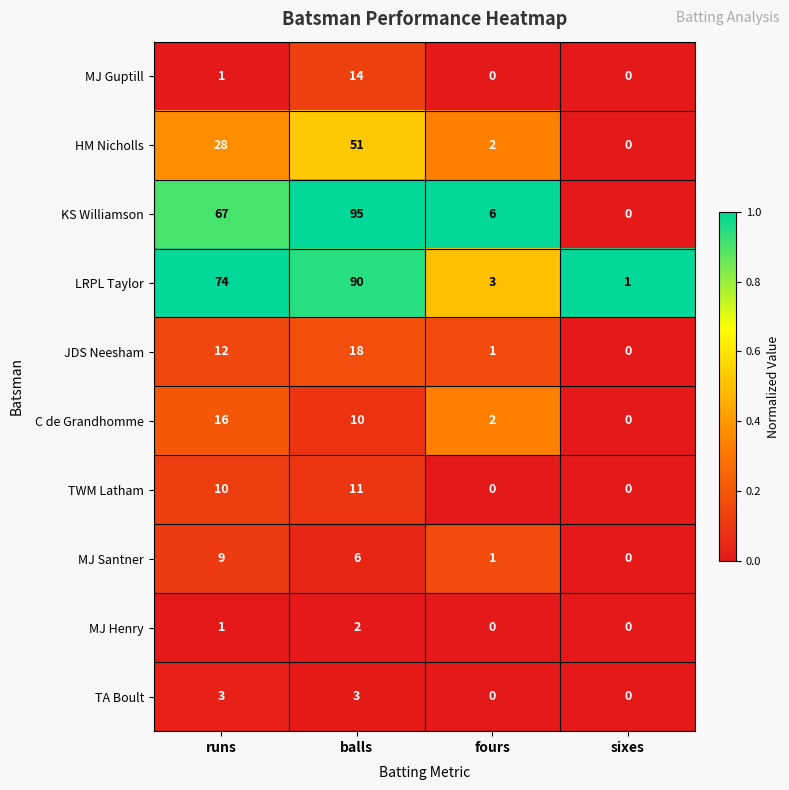

Between fours and sixes, which series saw the biggest shift?

KS Williamson